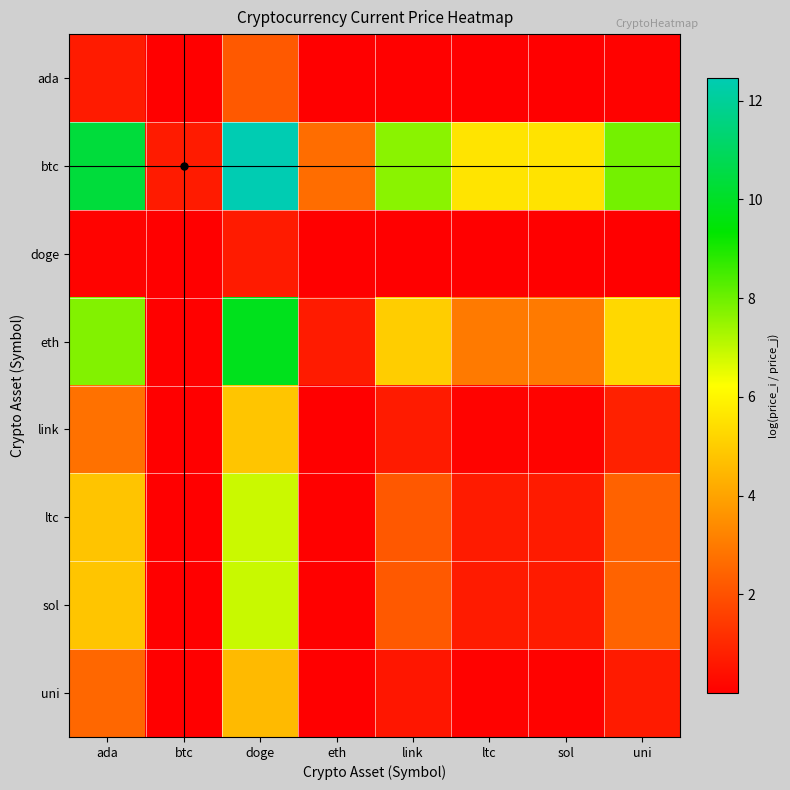

Reading left to right, transcribe all the data shown in this chart.

ada: ada=0.7	btc=0.0	doge=2.2	eth=0.0	link=0.1	ltc=0.0	sol=0.0	uni=0.1
btc: ada=10.4	btc=0.7	doge=12.5	eth=2.7	link=7.6	ltc=5.6	sol=5.6	uni=7.9
doge: ada=0.1	btc=0.0	doge=0.7	eth=0.0	link=0.0	ltc=0.0	sol=0.0	uni=0.0
eth: ada=7.8	btc=0.1	doge=9.8	eth=0.7	link=5.0	ltc=3.0	sol=3.0	uni=5.3
link: ada=2.8	btc=0.0	doge=4.8	eth=0.0	link=0.7	ltc=0.1	sol=0.1	uni=0.8
ltc: ada=4.8	btc=0.0	doge=6.9	eth=0.1	link=2.2	ltc=0.7	sol=0.7	uni=2.4
sol: ada=4.8	btc=0.0	doge=6.9	eth=0.1	link=2.2	ltc=0.7	sol=0.7	uni=2.4
uni: ada=2.5	btc=0.0	doge=4.6	eth=0.0	link=0.6	ltc=0.1	sol=0.1	uni=0.7